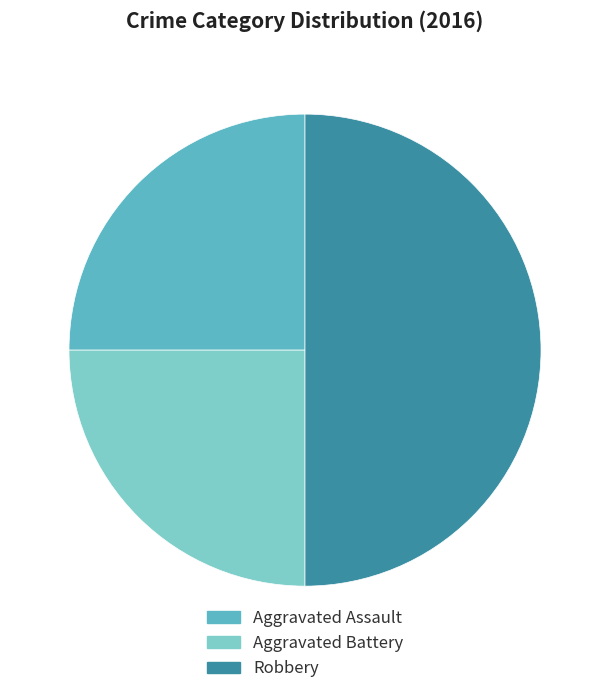

How many segments does this pie chart have?

3